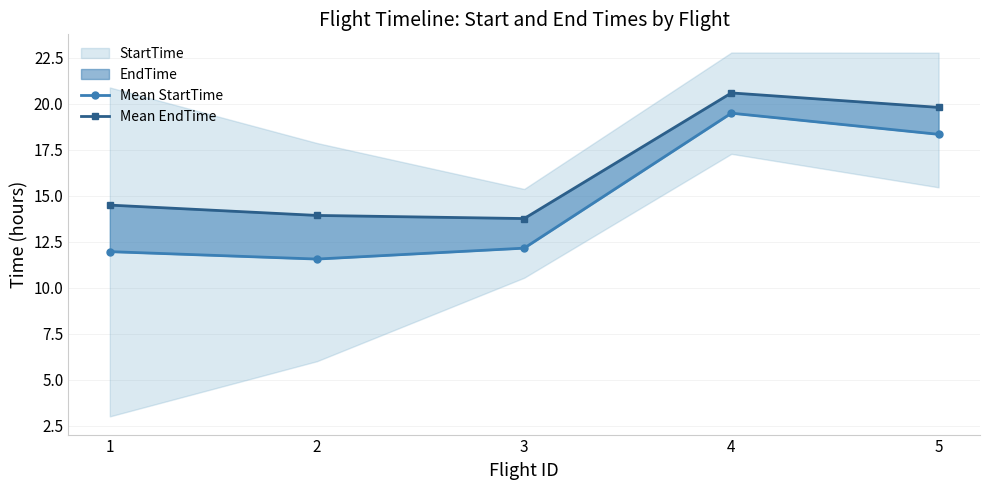

The value of Mean EndTime at 3 is 19.1. True or false?

False